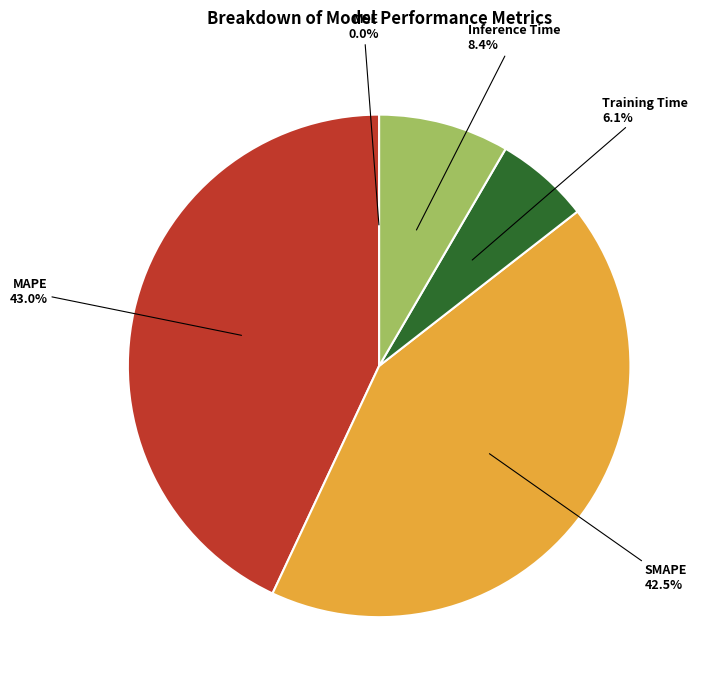

Which category has the biggest portion of the pie?

MAPE